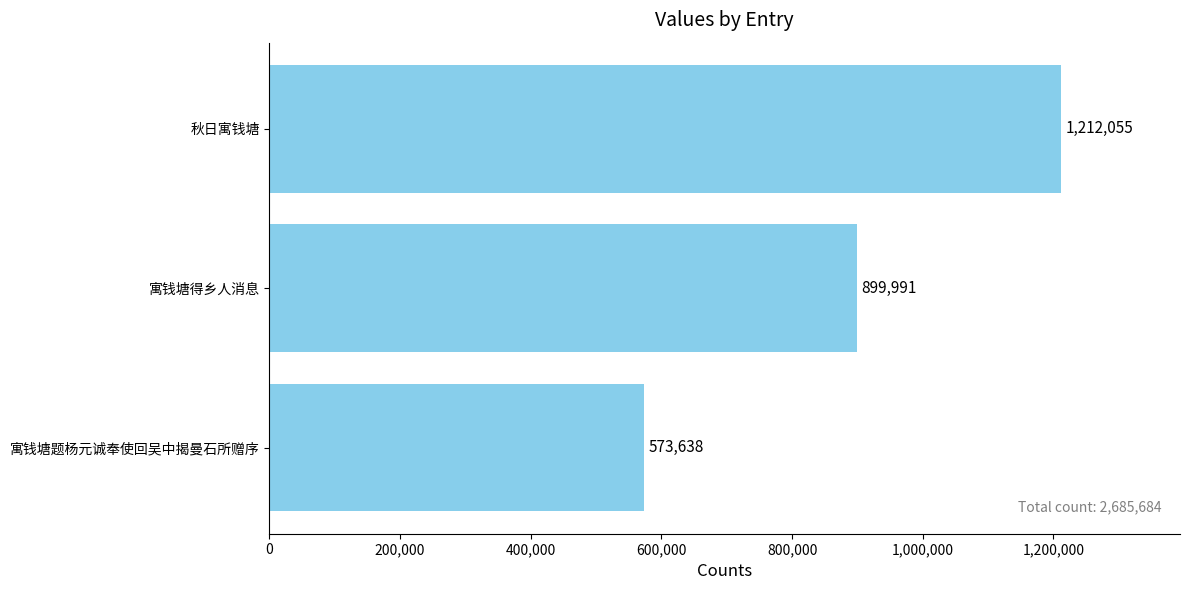

Where is the data nearest to the value 892846?

寓钱塘得乡人消息